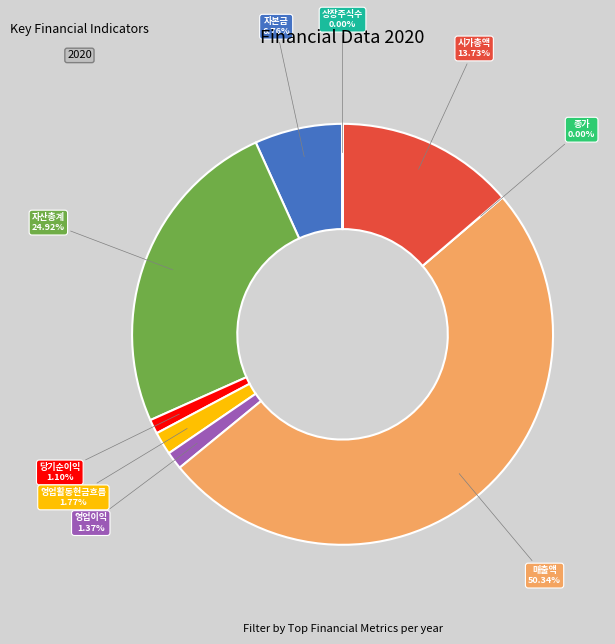

Is the sum of 상장주식수 and 매출액 greater than half?

Yes